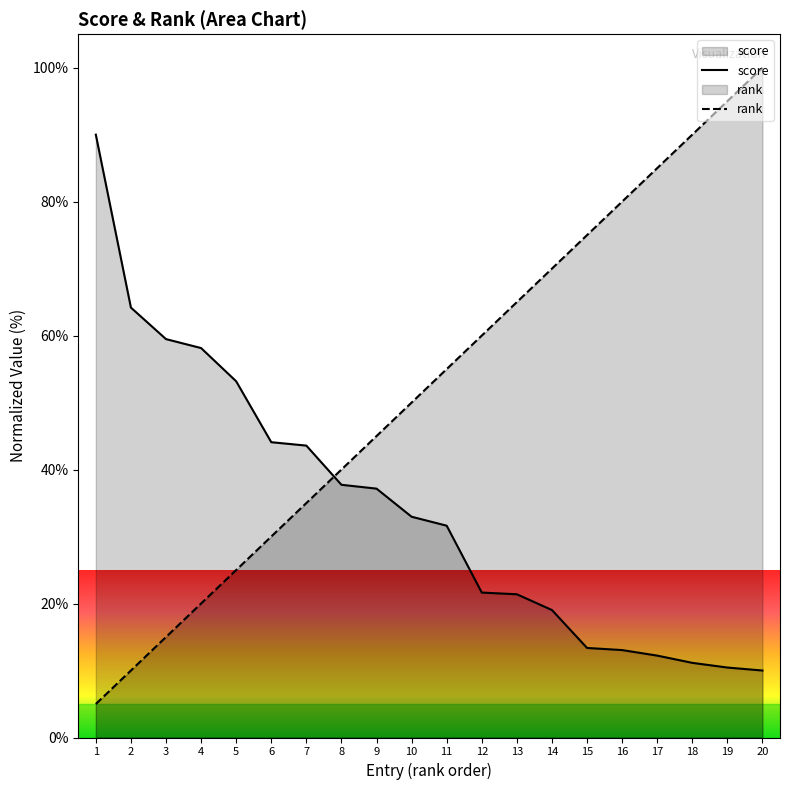

True or false: rank has a value of 100.0 at 20.

True